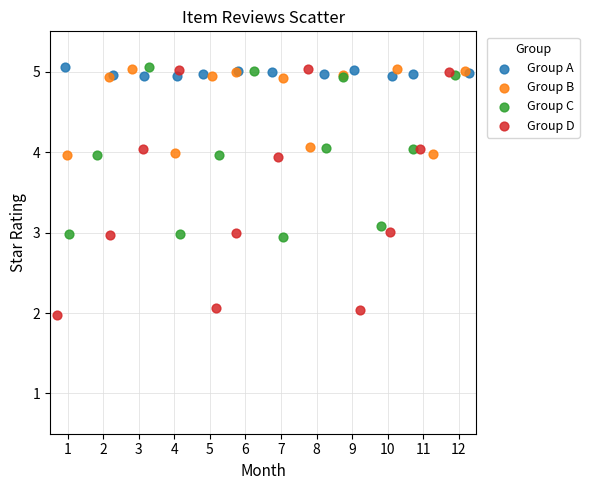

Which series has the largest Y range (max minus min)?

Group D